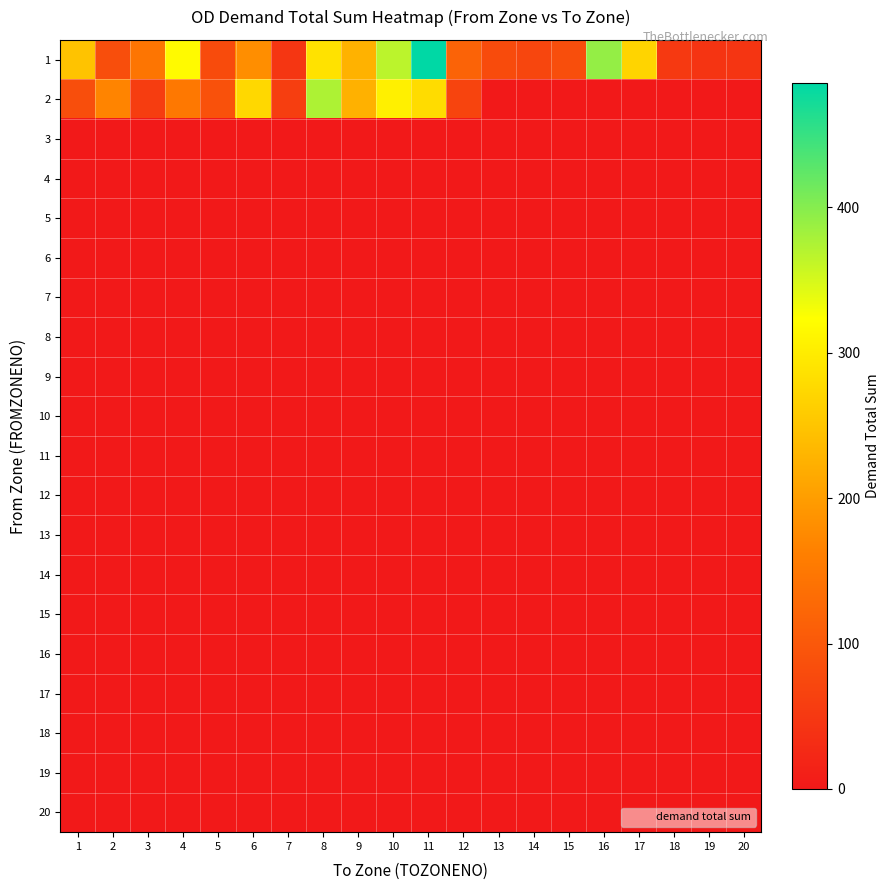

What is the difference between the highest and lowest values at 20?

43.9